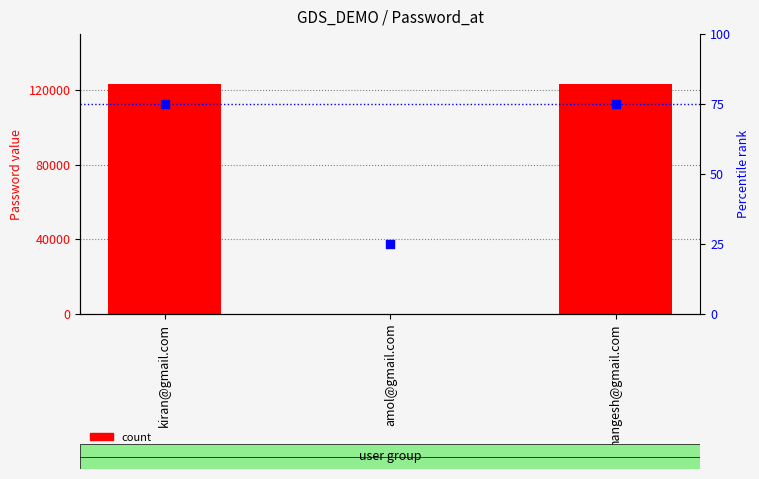

Which series has the largest total across all categories?

count